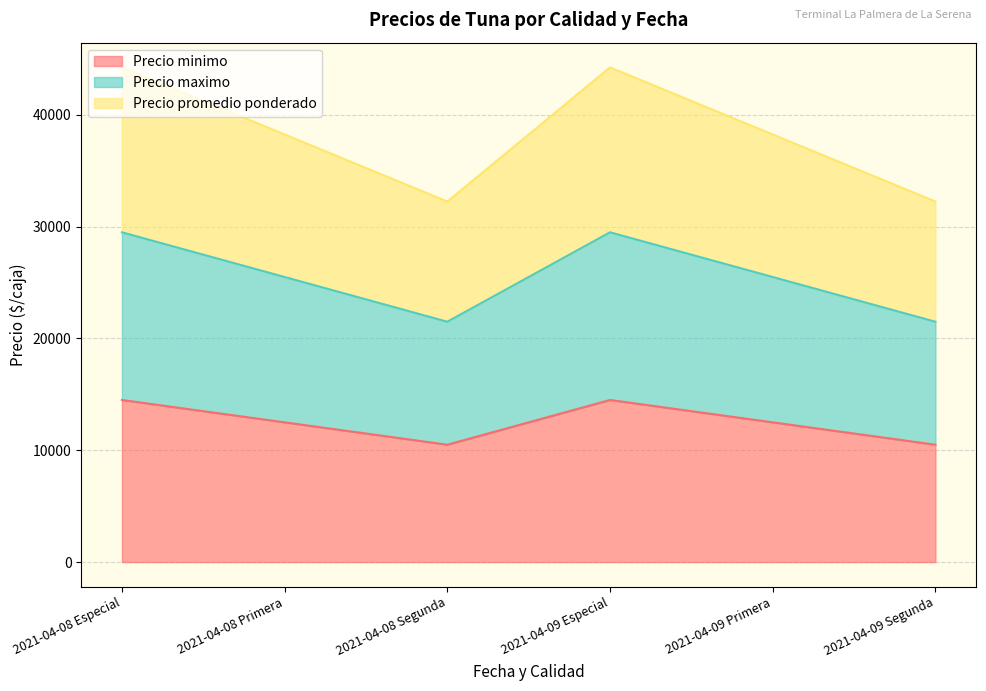

Reading right to left, transcribe all the data shown in this chart.

Precio minimo: 10500	12500	14500	10500	12500	14500
Precio maximo: 21500	25500	29500	21500	25500	29500
Precio promedio ponderado: 32250	38250	44250	32250	38250	44250